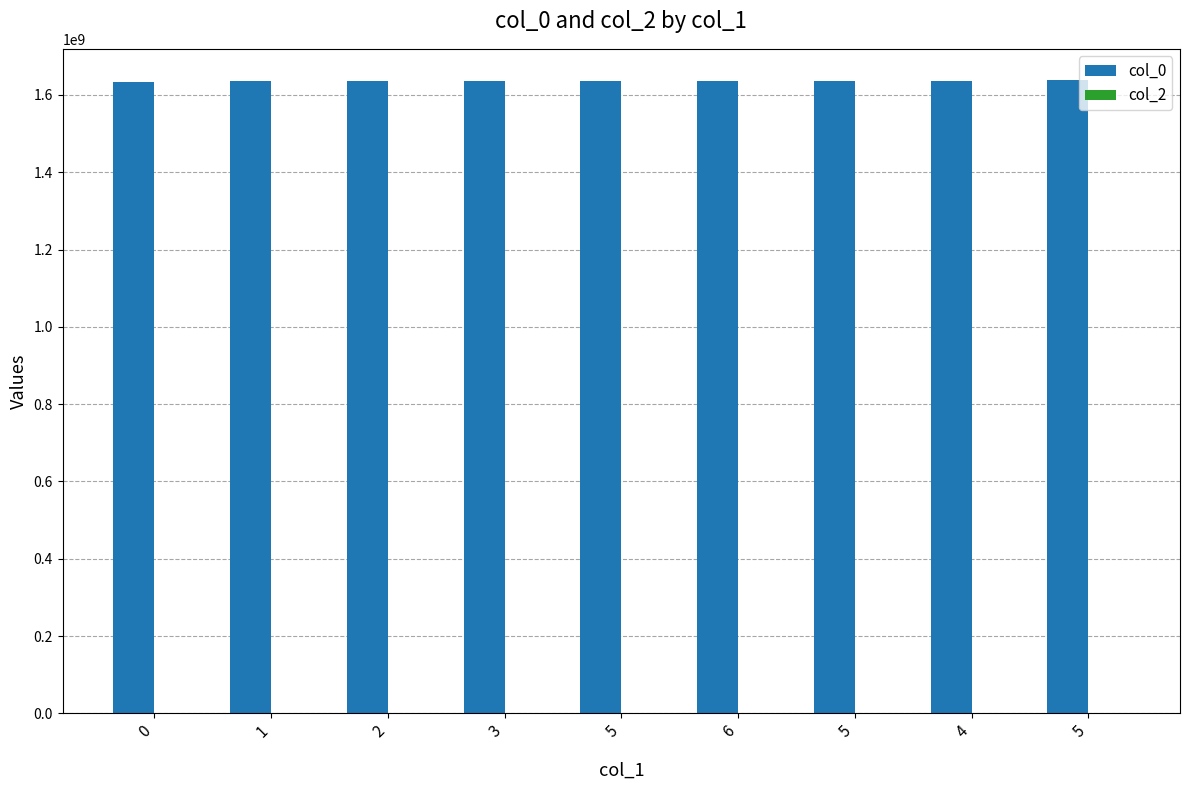

How many data points are less than 1636132332?

4